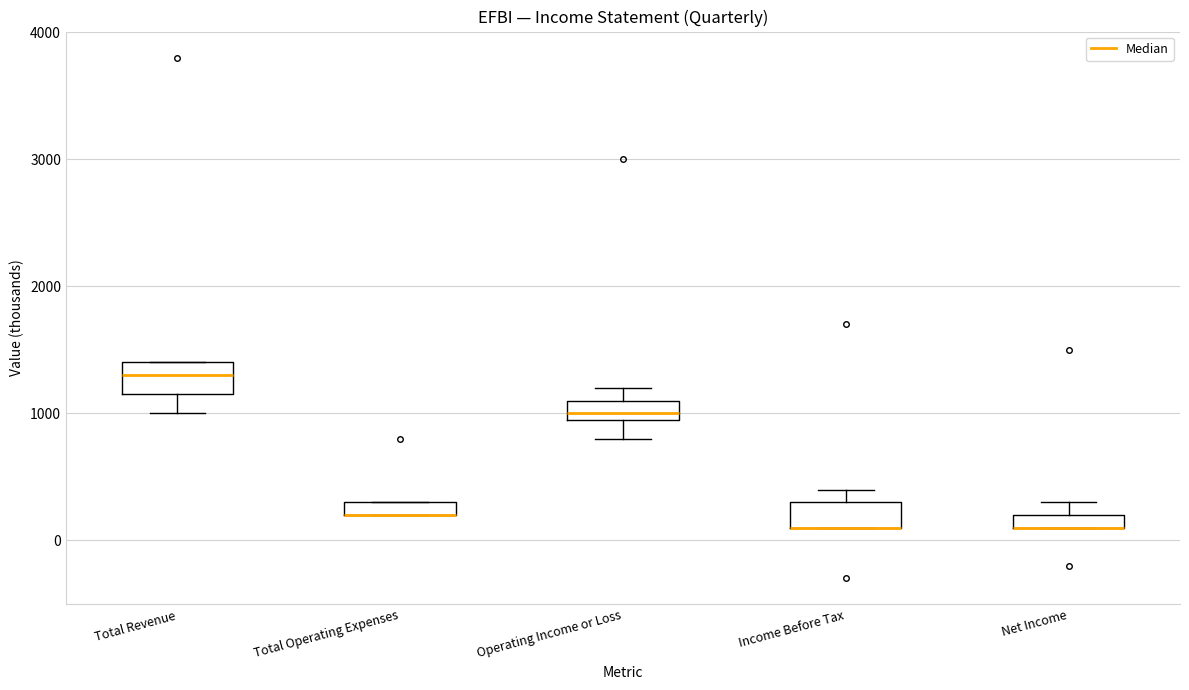

Where is the upper edge of the box for Operating Income or Loss on the y-axis? The values are not printed on the chart, so give them approximately, as read against the axis.

1100